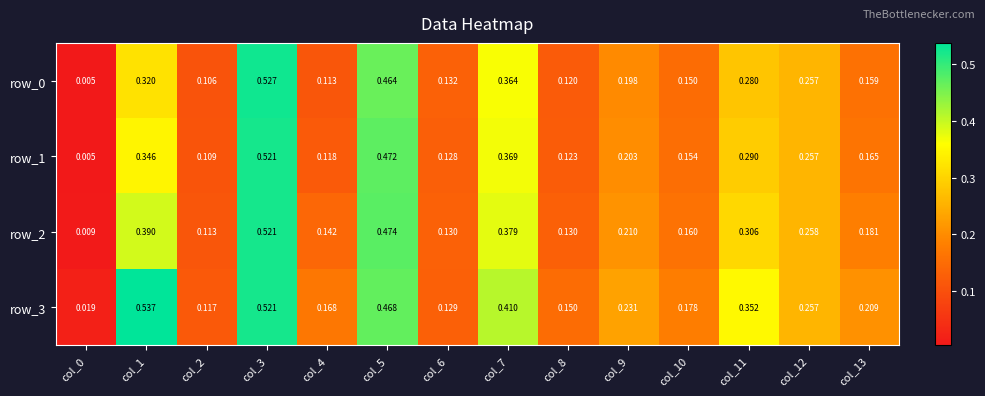

Is the value of row_0 at col_9 greater than the value of row_1 at col_11?

No